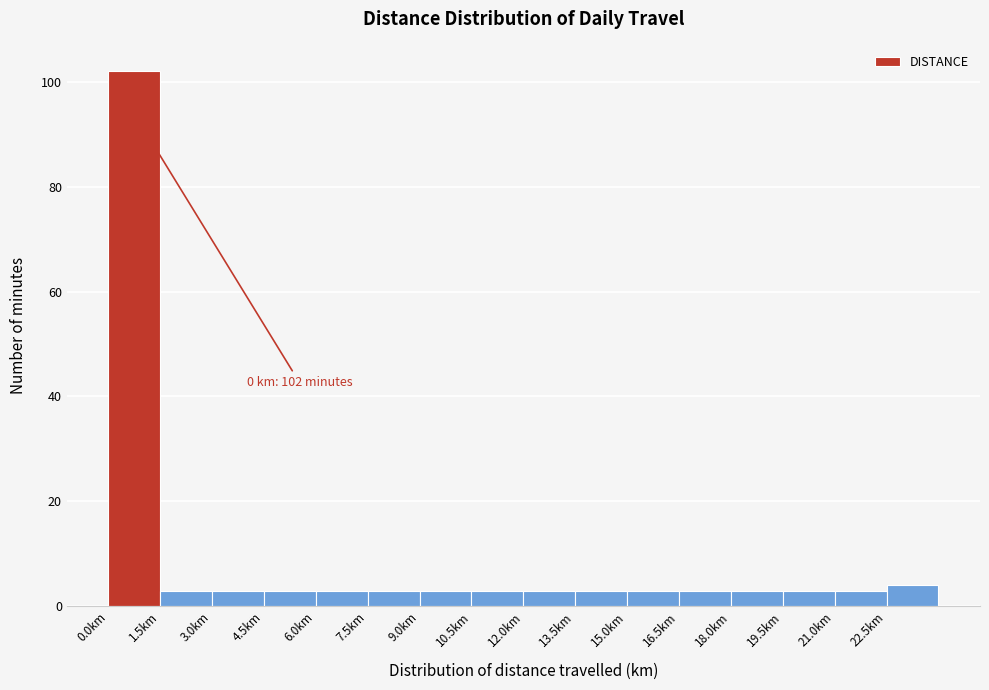

Over which range of the x-axis is the bar tallest?

0.0 to 1.5